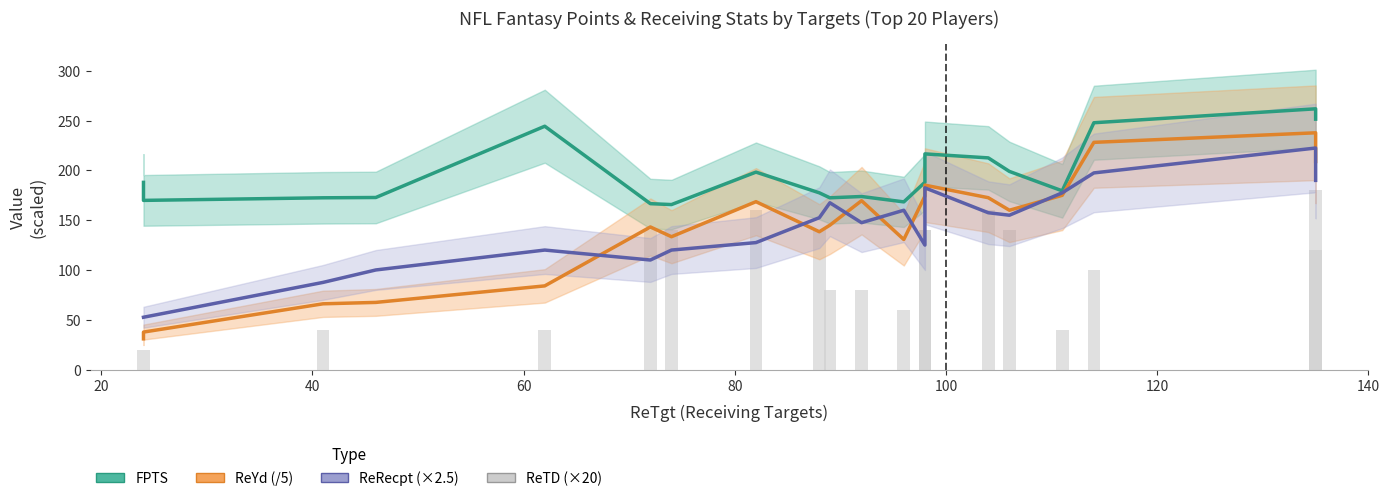

Reading right to left, transcribe all the data shown in this chart.

FPTS: 251.5	261.9	247.9	179.5	199.0	212.6	216.6	188.1	168.4	173.8	172.5	177.5	198.3	165.7	166.6	244.4	172.8	172.5	169.9	188.0
ReYd (/5): 209.0	237.8	228.2	175.0	160.0	172.6	185.2	174.2	130.6	169.6	145.0	138.4	168.6	133.4	143.2	84.0	67.4	66.0	37.6	30.8
ReRecpt (×2.5): 190.0	222.5	197.5	177.5	155.0	157.5	182.5	125.0	160.0	147.5	167.5	152.5	127.5	120.0	110.0	120.0	100.0	87.5	52.5	52.5
ReTD (×20): 180.0	120.0	100.0	40.0	140.0	160.0	140.0	140.0	60.0	80.0	80.0	140.0	160.0	140.0	140.0	40.0	0.0	40.0	20.0	0.0